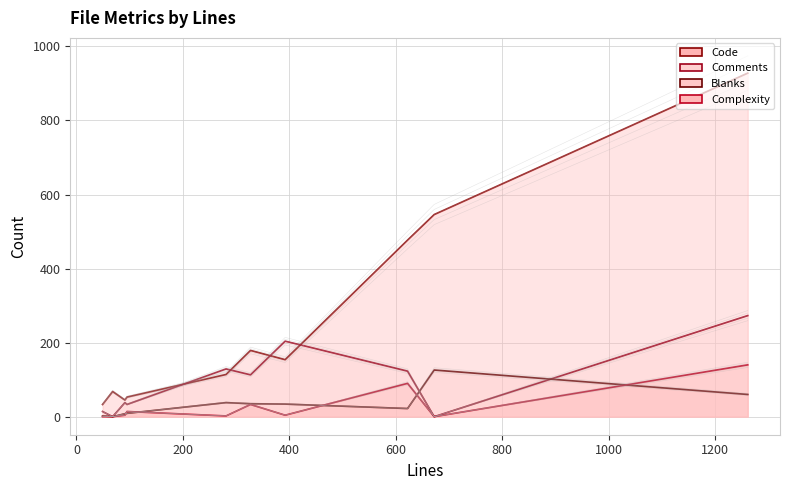

What is the maximum value shown in the chart?

928